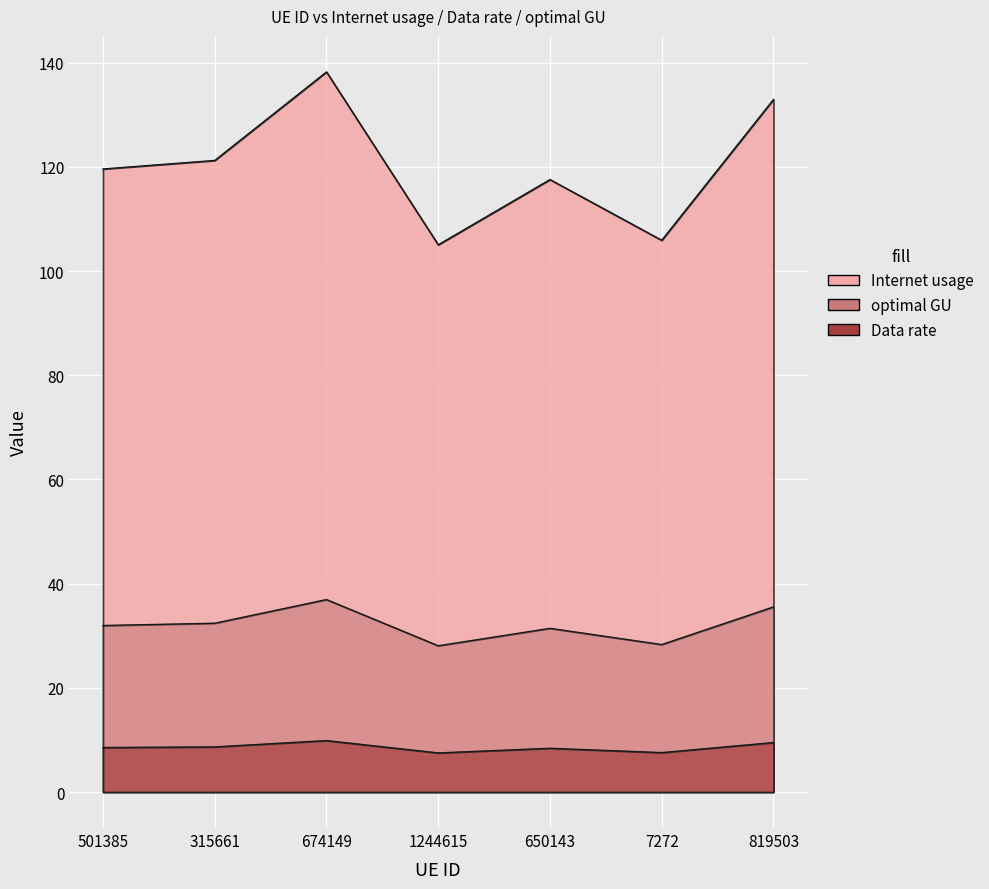

Reading left to right, transcribe all the data shown in this chart.

Internet usage: 119.6	121.2	138.2	105.1	117.6	105.9	133.0
Data rate: 8.5	8.7	9.9	7.5	8.4	7.6	9.5
optimal GU: 32.0	32.4	36.9	28.1	31.4	28.3	35.5